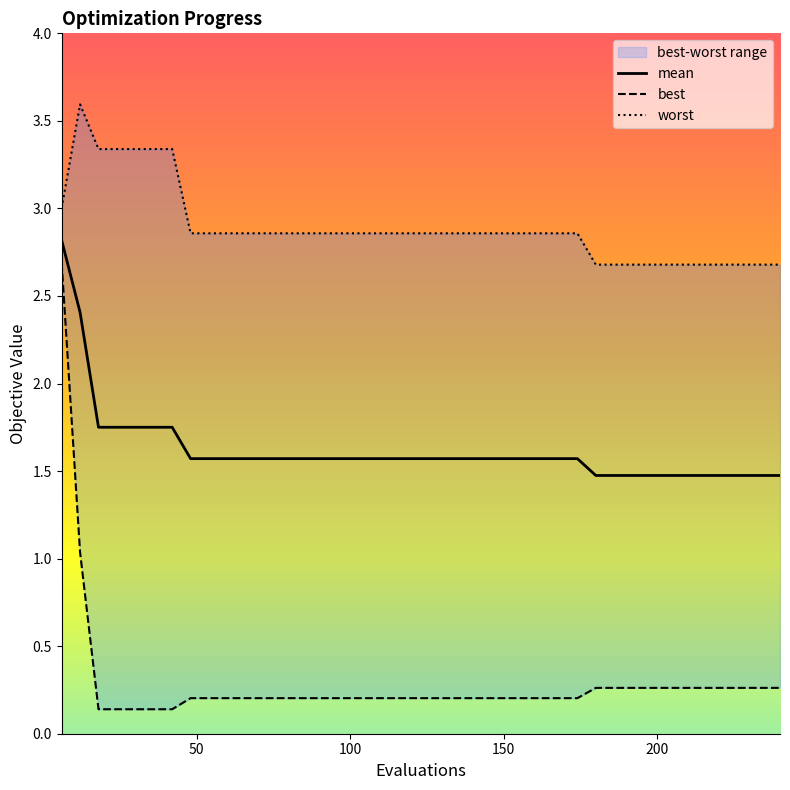

How many distinct data groups are displayed?

3